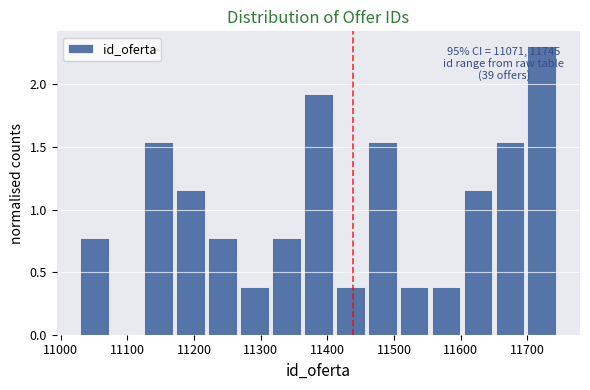

Over which range of the x-axis is the bar tallest?

11700 to 11750